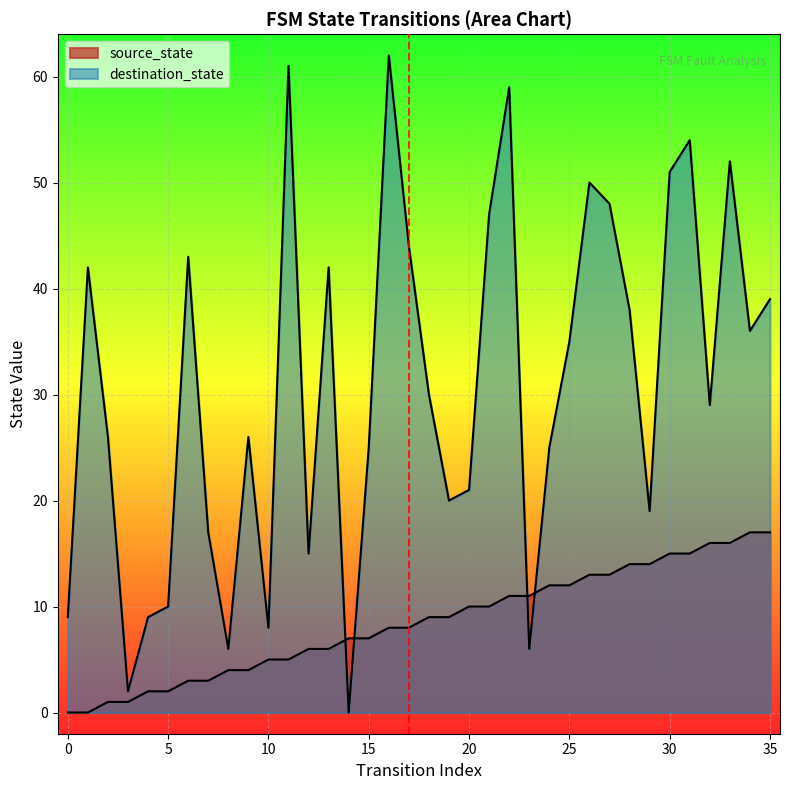

Which series ends up on top after the final intersection of source_state and destination_state?

destination_state